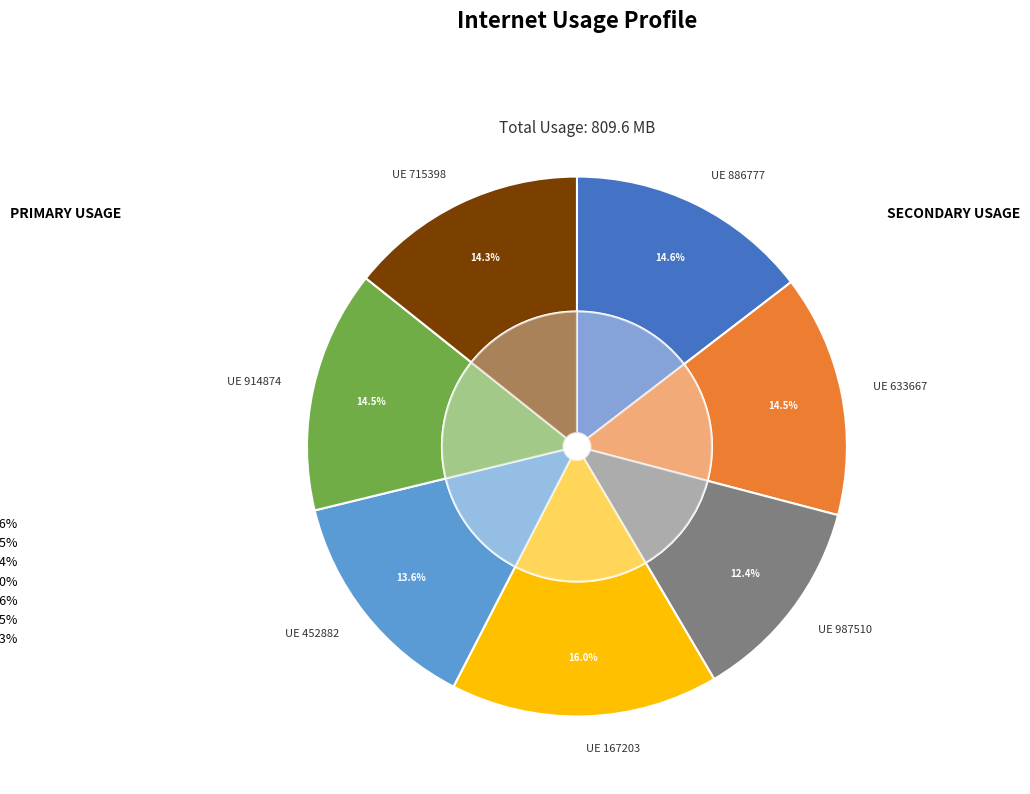

True or false: 886777 accounts for 7% of the total.

False